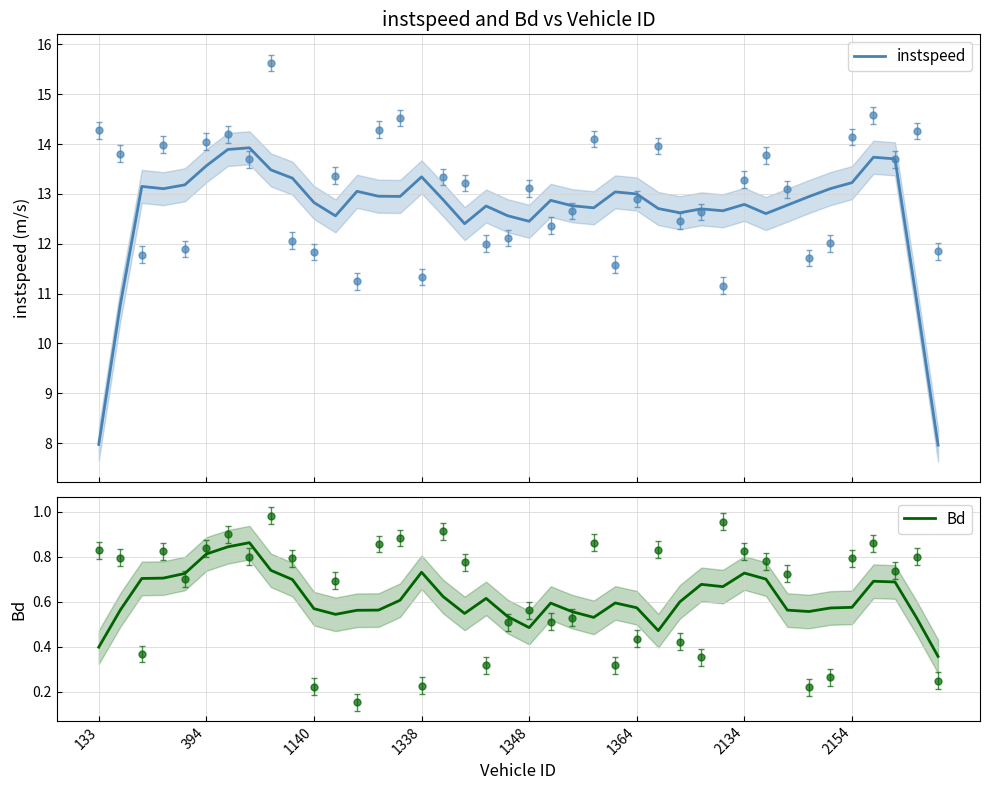

True or false: instspeed and Bd cross at least once.

False